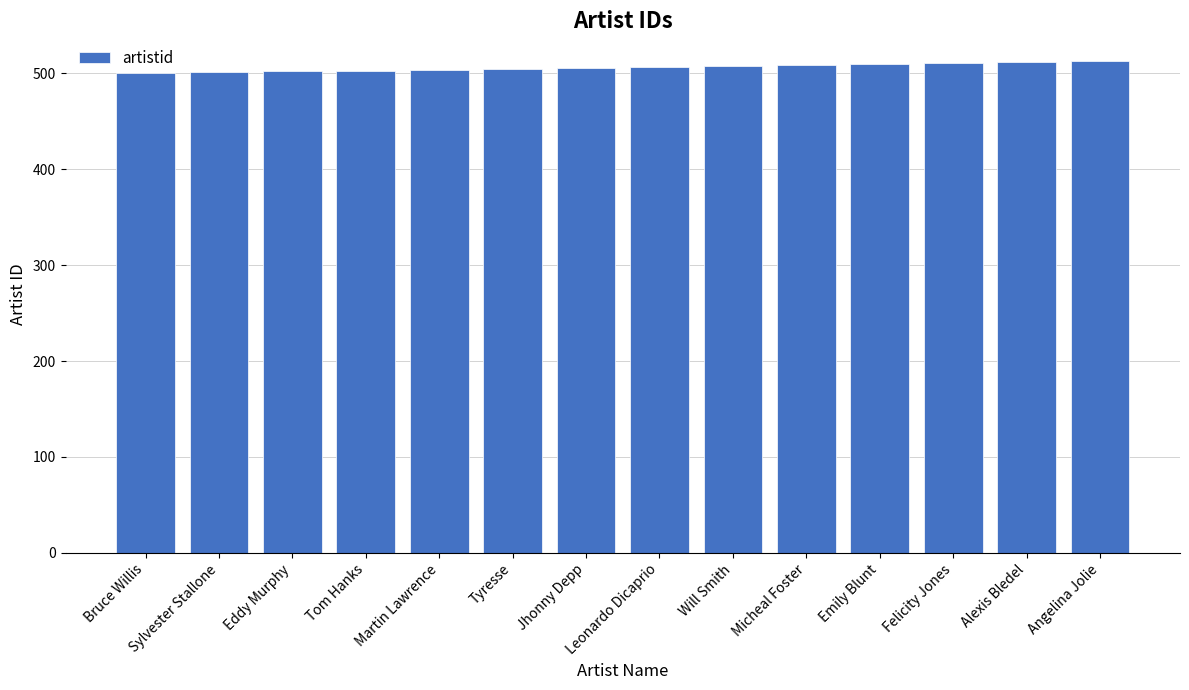

What is the smallest value displayed?

500